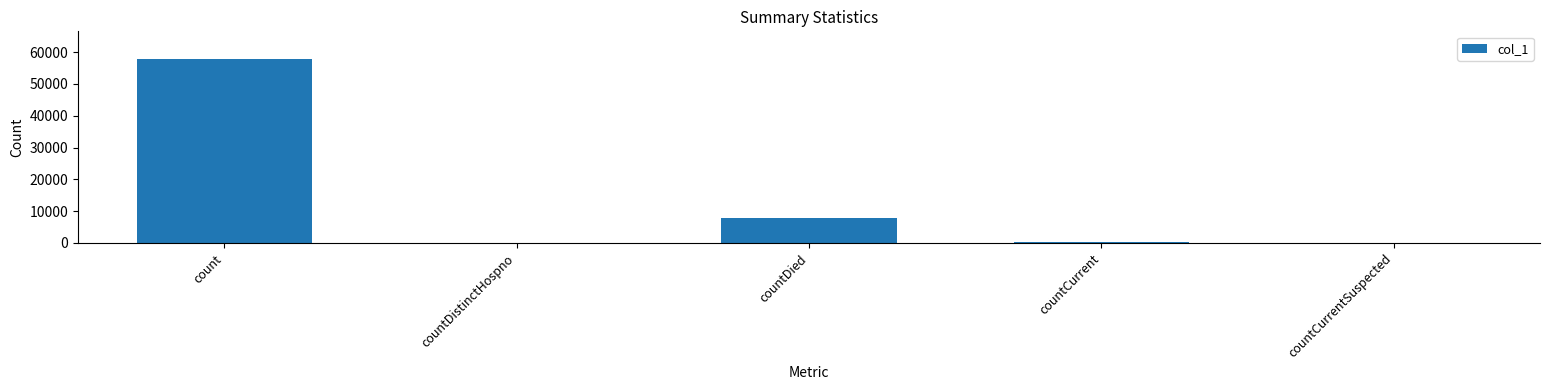

At which label is the value closest to 28937?

countDied